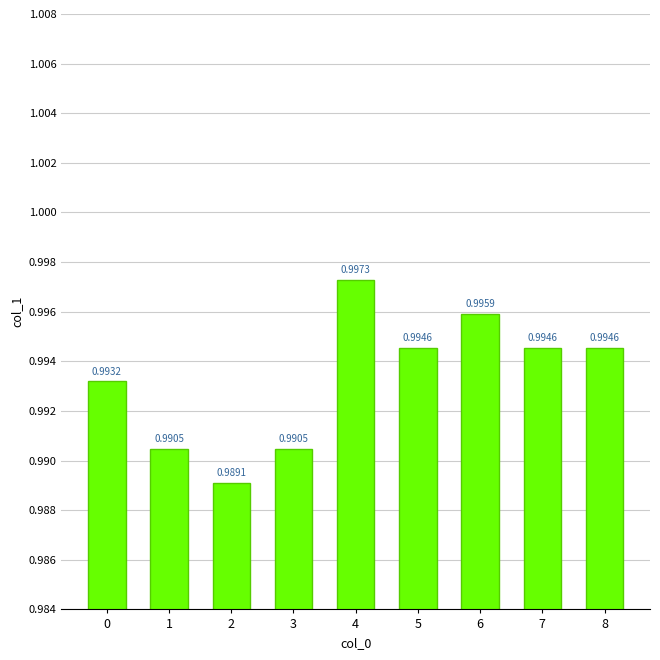

How many bars are there in total?

9